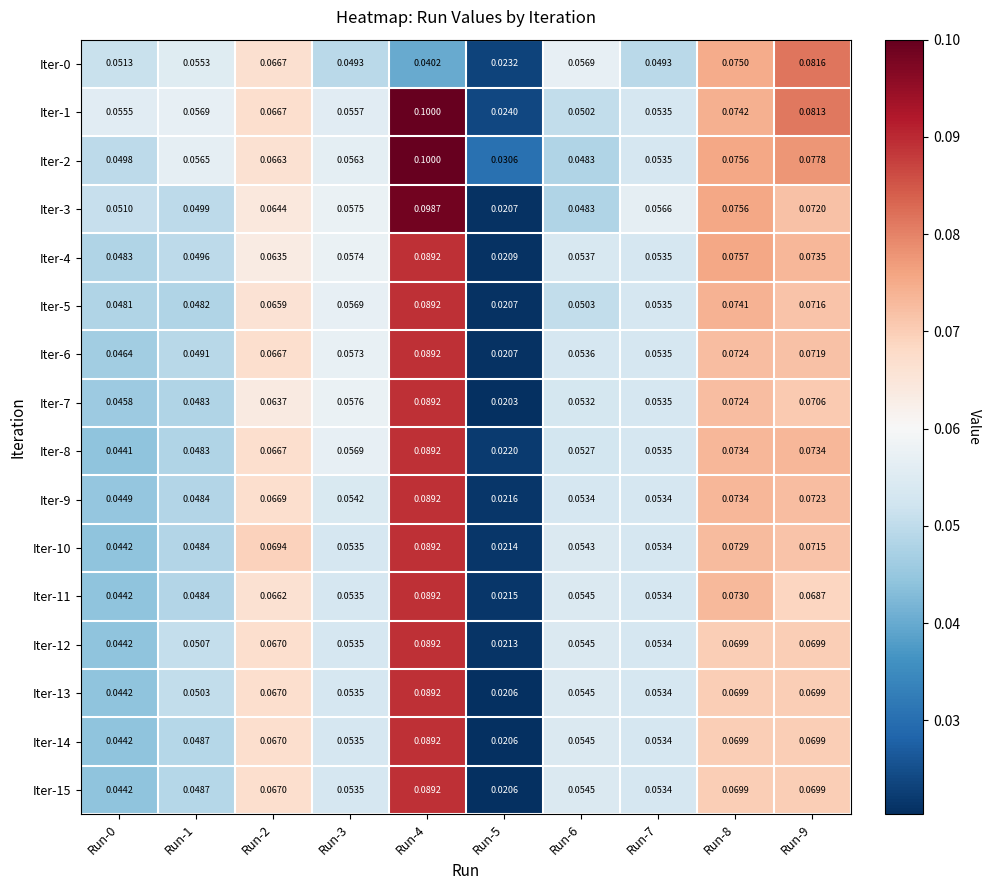

Is the value of Iter-0 at Run-7 greater than the value of Iter-8 at Run-2?

No